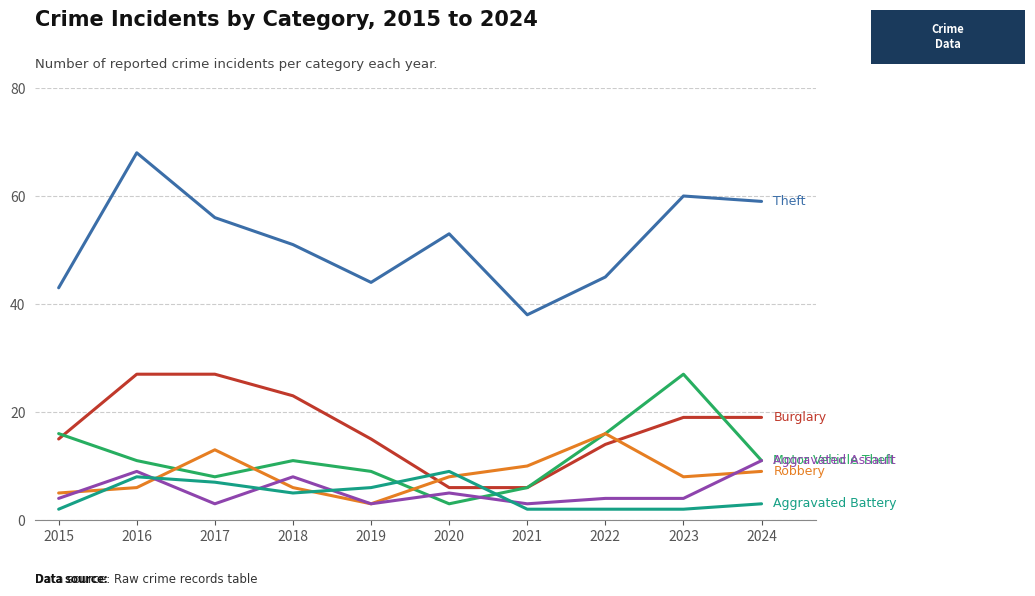

Reading left to right, extract all data points from this chart.

Theft: 43	68	56	51	44	53	38	45	60	59
Burglary: 15	27	27	23	15	6	6	14	19	19
Motor Vehicle Theft: 16	11	8	11	9	3	6	16	27	11
Robbery: 5	6	13	6	3	8	10	16	8	9
Aggravated Assault: 4	9	3	8	3	5	3	4	4	11
Aggravated Battery: 2	8	7	5	6	9	2	2	2	3